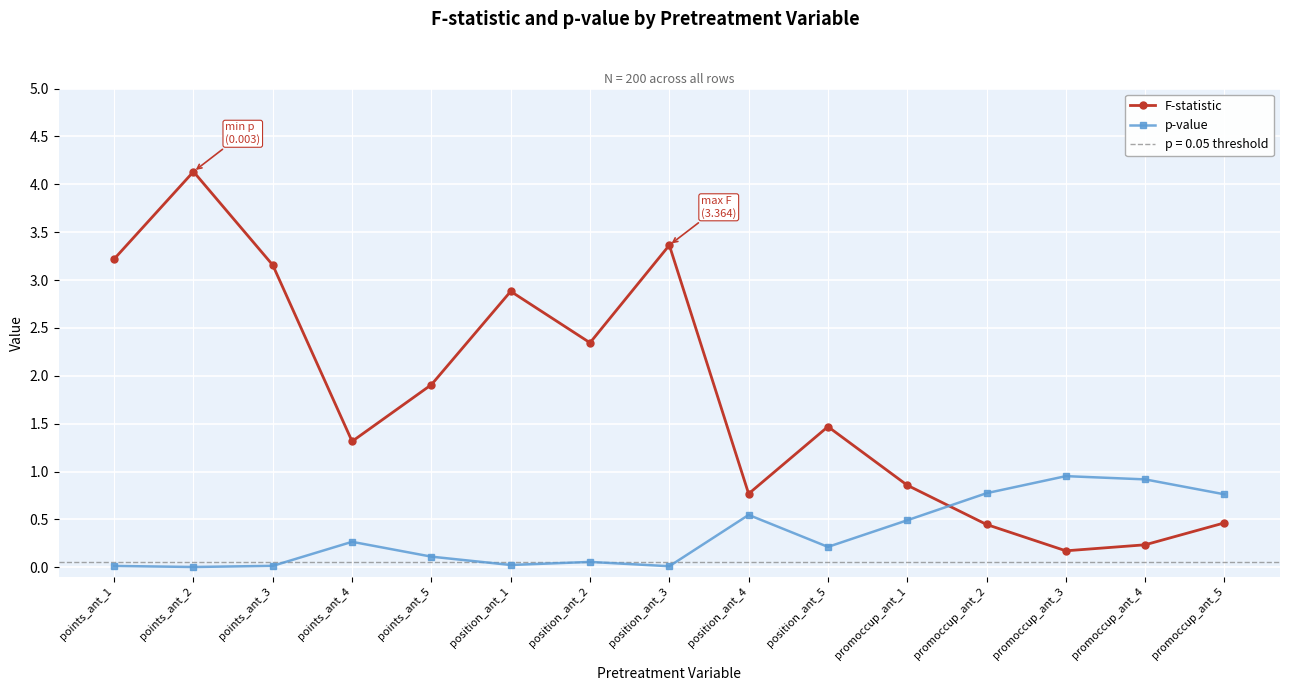

In p-value, how many points are lower than both neighbors (excluding endpoints)?

4